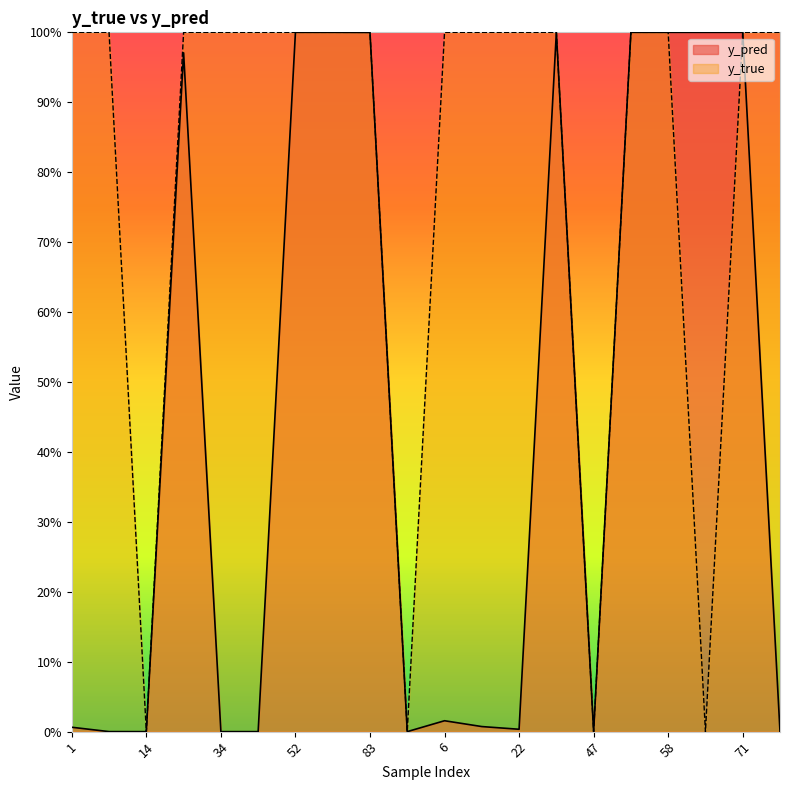

At which label does y_true reach its minimum?

14